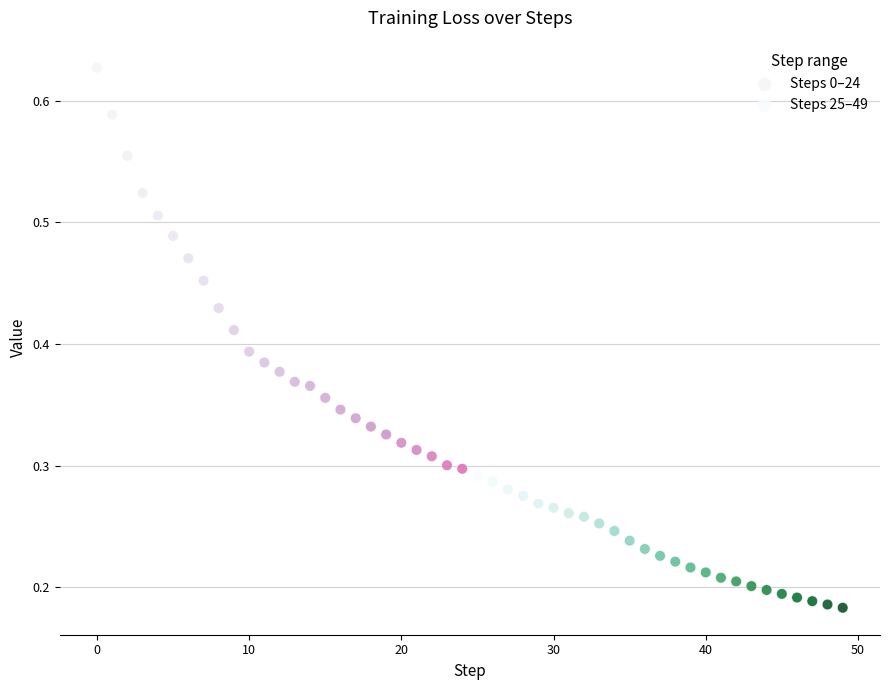

Which series contains the lowest Y value?

Steps 25–49